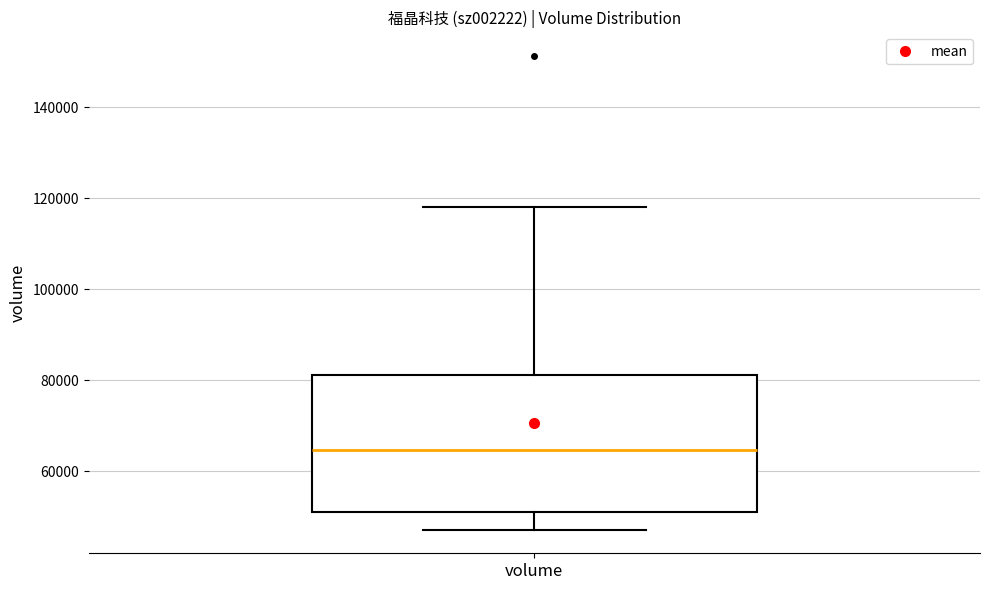

Read this box plot against the y-axis: the position of the median line, the range covered by the box, and the ends of both whiskers. The values are not printed on the chart, so give them approximately, as read against the axis.

median 64000, box 52000 to 82000, whiskers 48000 to 118000